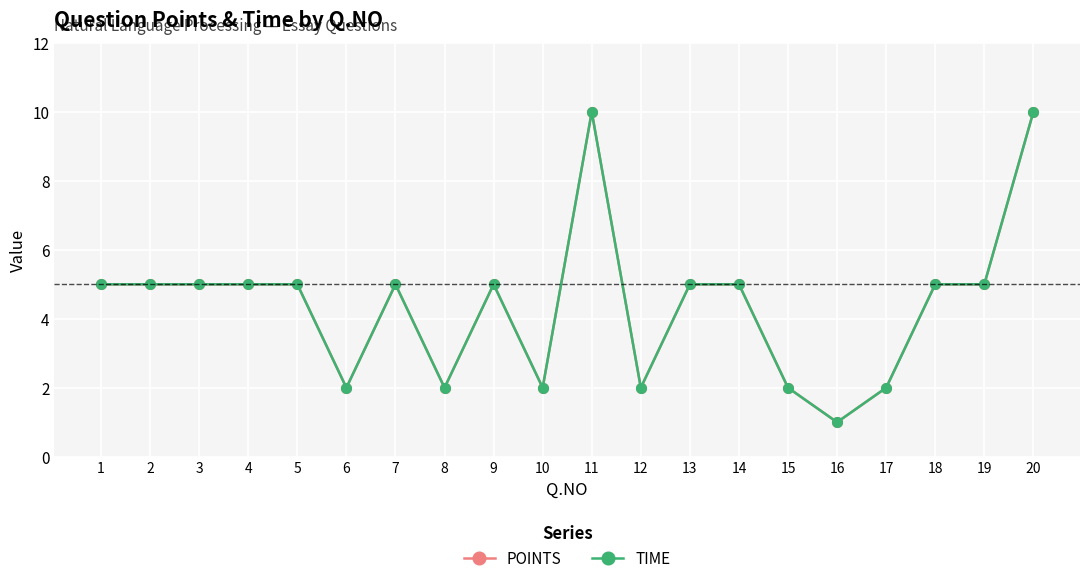

Reading left to right, what are all the values shown in this chart?

POINTS: 1=5	2=5	3=5	4=5	5=5	6=2	7=5	8=2	9=5	10=2	11=10	12=2	13=5	14=5	15=2	16=1	17=2	18=5	19=5	20=10
TIME: 1=5	2=5	3=5	4=5	5=5	6=2	7=5	8=2	9=5	10=2	11=10	12=2	13=5	14=5	15=2	16=1	17=2	18=5	19=5	20=10